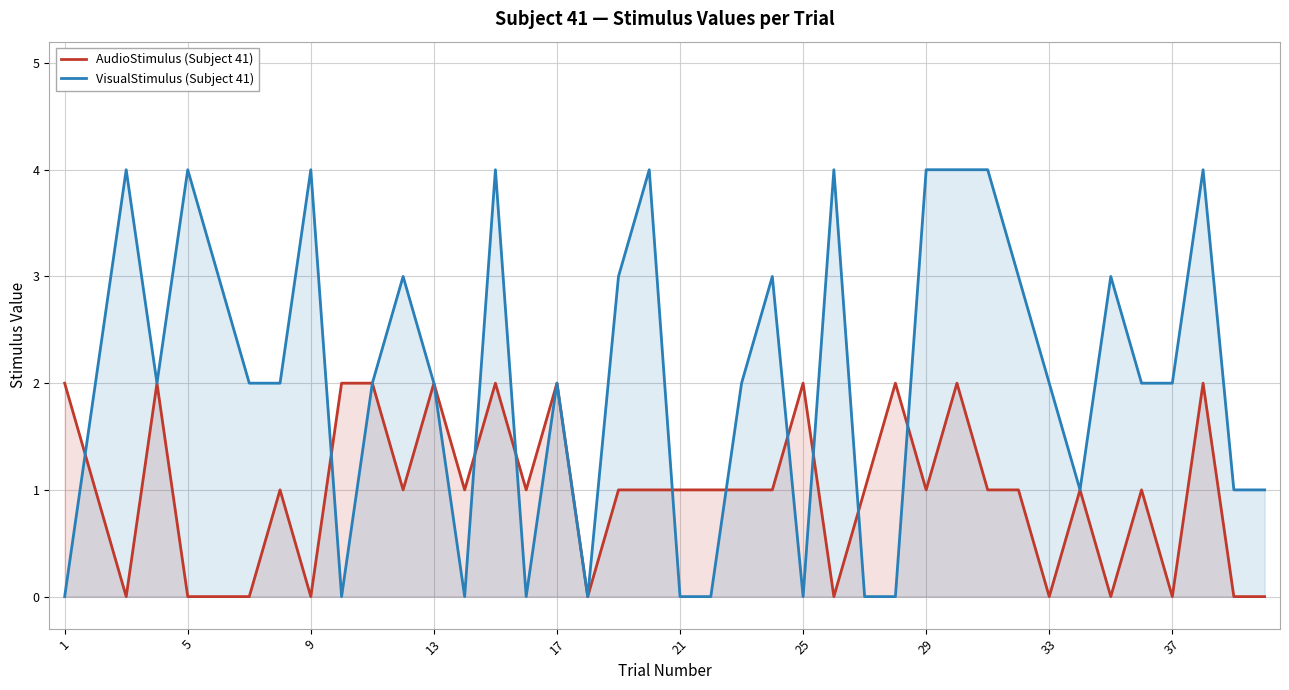

Is the value of AudioStimulus (Subject 41) at 1 greater than the value of VisualStimulus (Subject 41) at 29?

No